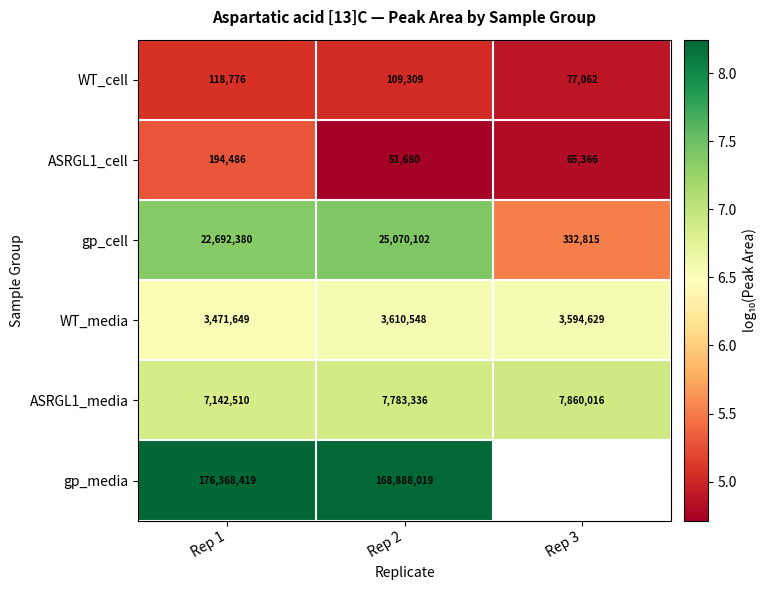

Is the value of ASRGL1_cell at Rep 2 greater than the value of WT_cell at Rep 2?

No